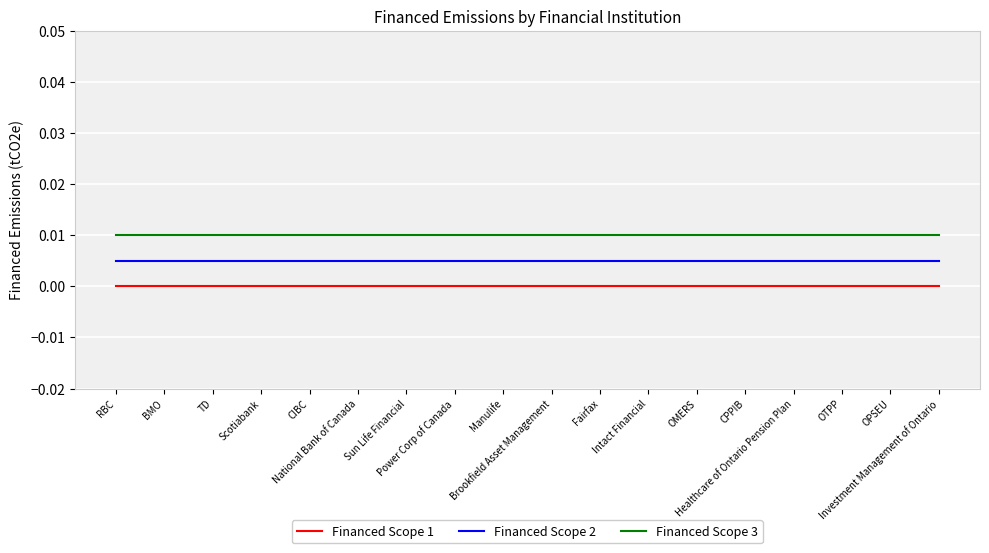

Which label corresponds to the largest value in the chart?

RBC